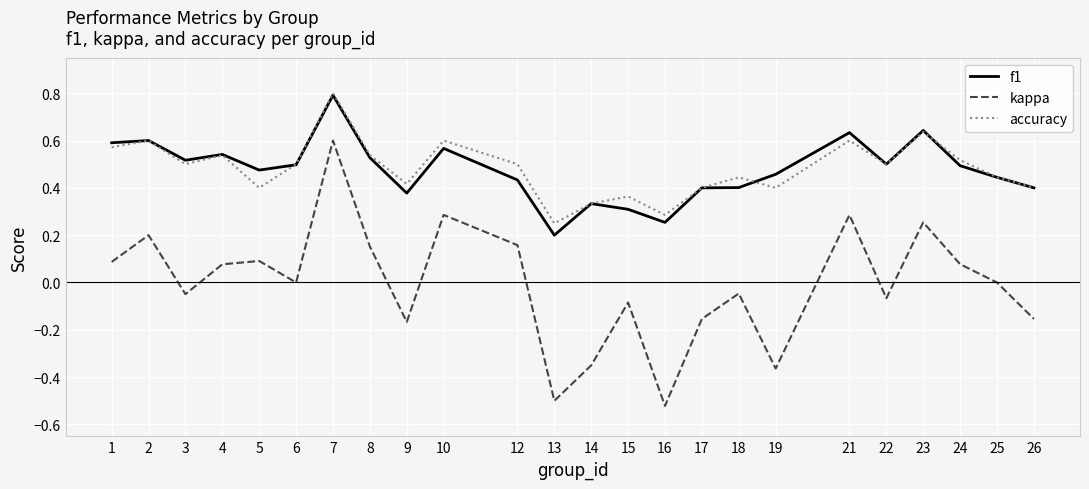

Which series changed the most between 6 and 14?

kappa